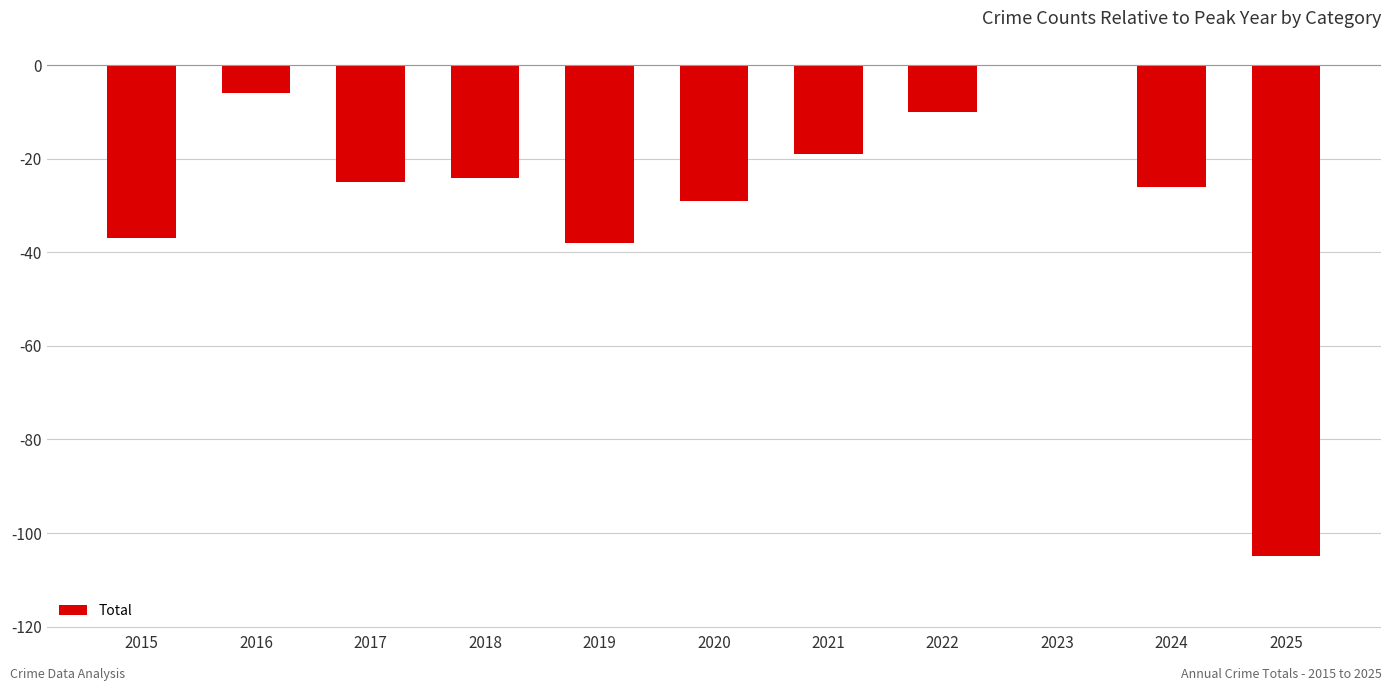

What is the difference between the values at 2024 and 2022?

16